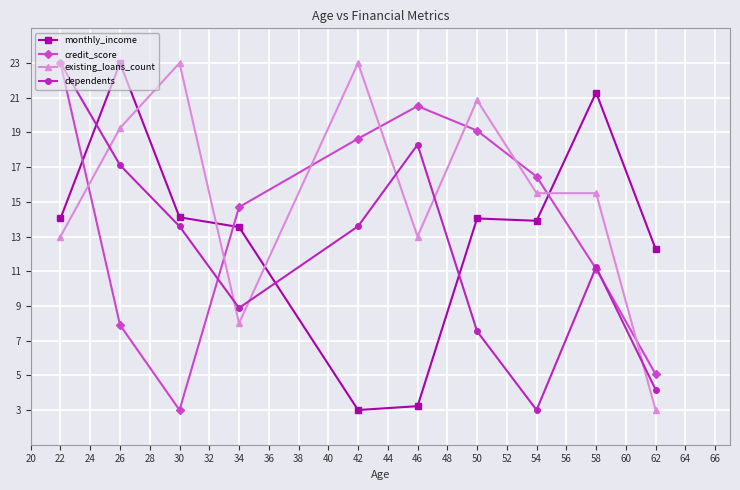

True or false: credit_score has a value of 22.6 at 34.

False